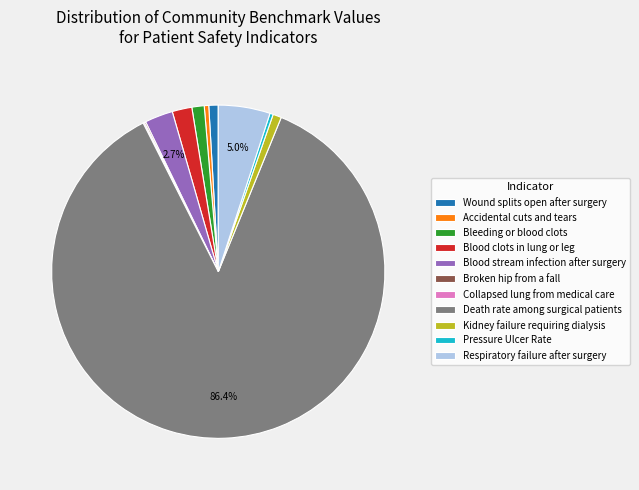

Which category has the biggest portion of the pie?

Death rate among surgical patients